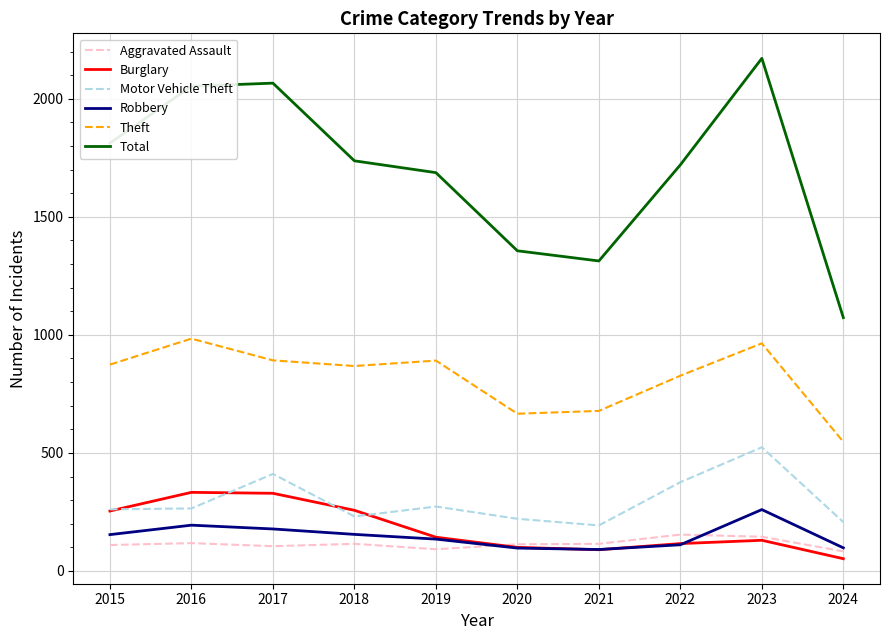

What is the total value across all series at 2019?

3221